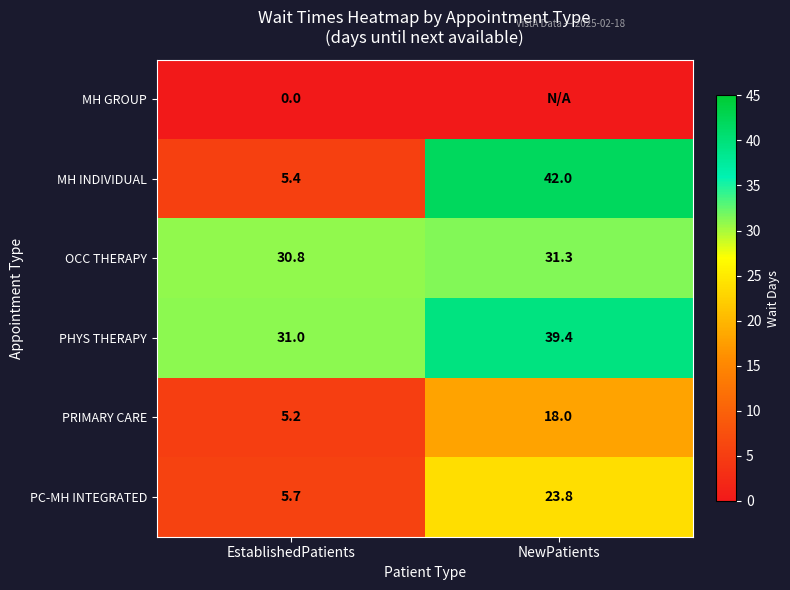

What is the greatest value displayed?

42.0